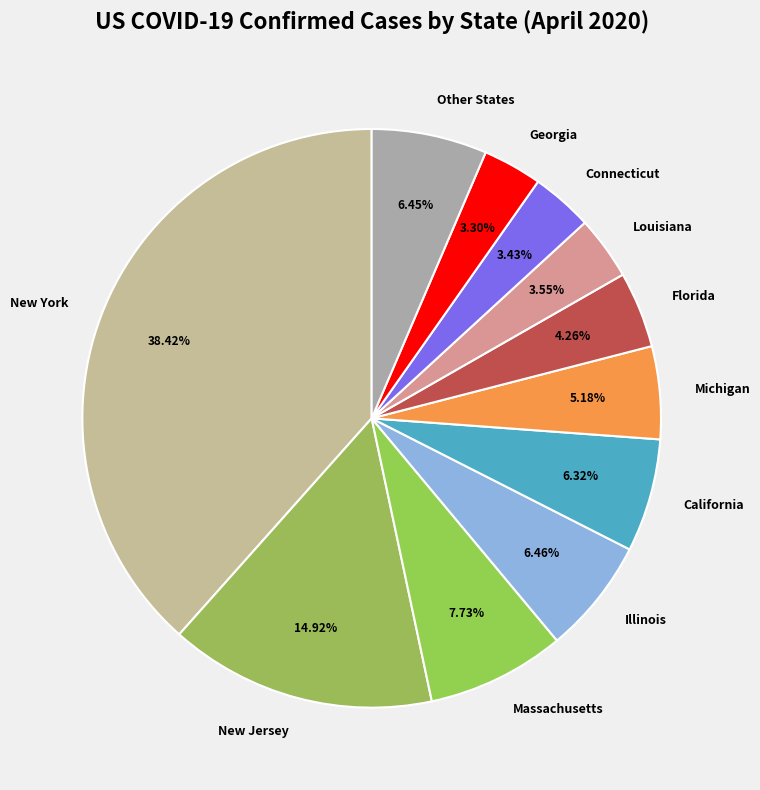

To the nearest percent, what is the average slice percentage?

9%